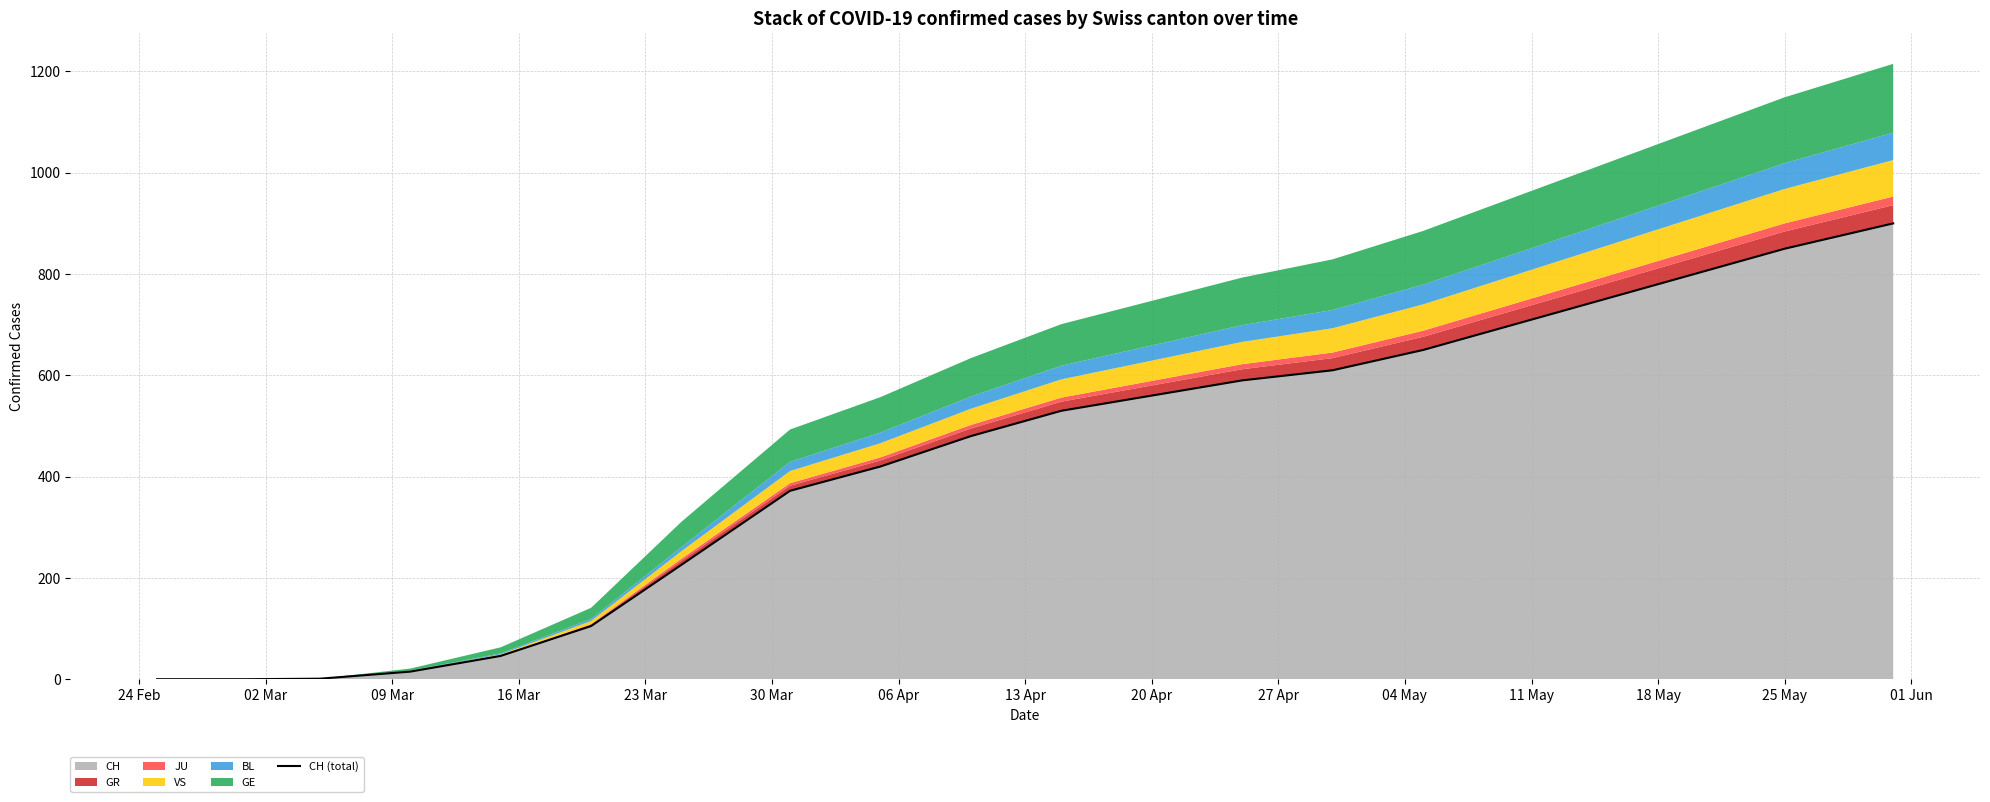

The value at 06 Apr is 401. True or false?

False